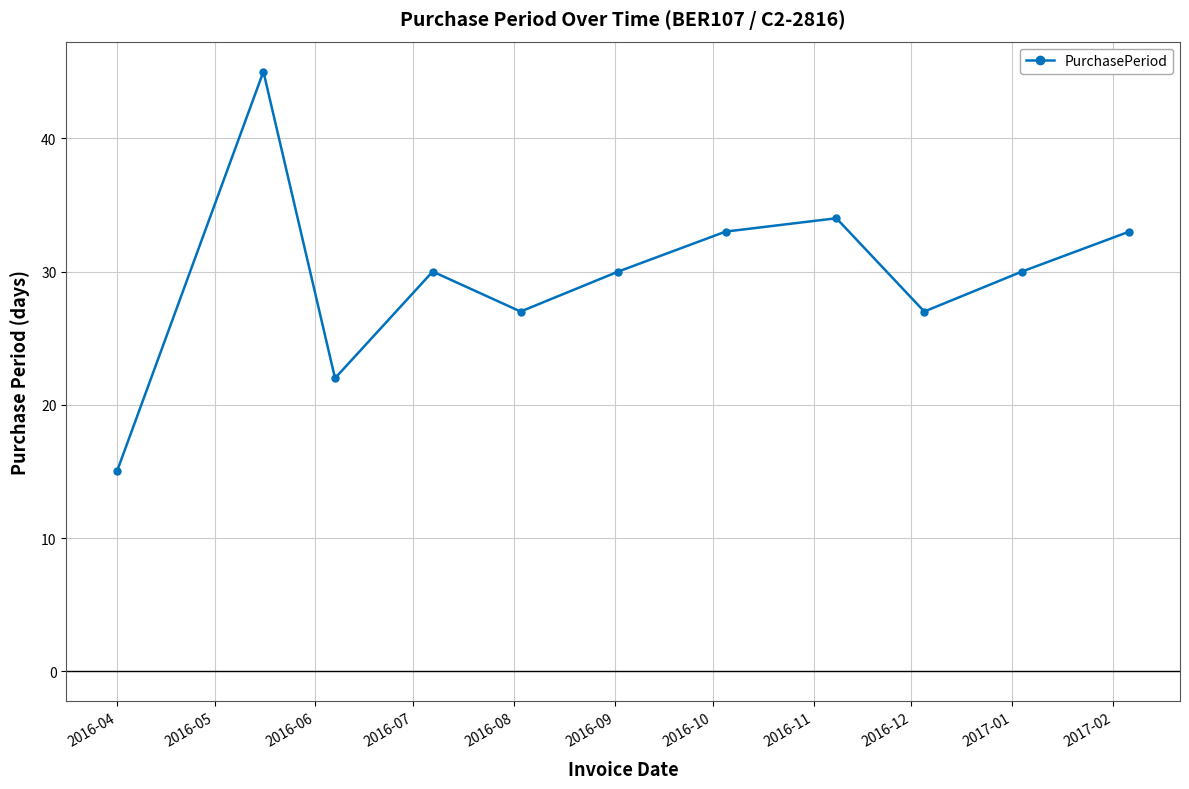

What is the minimum value shown in the chart?

15